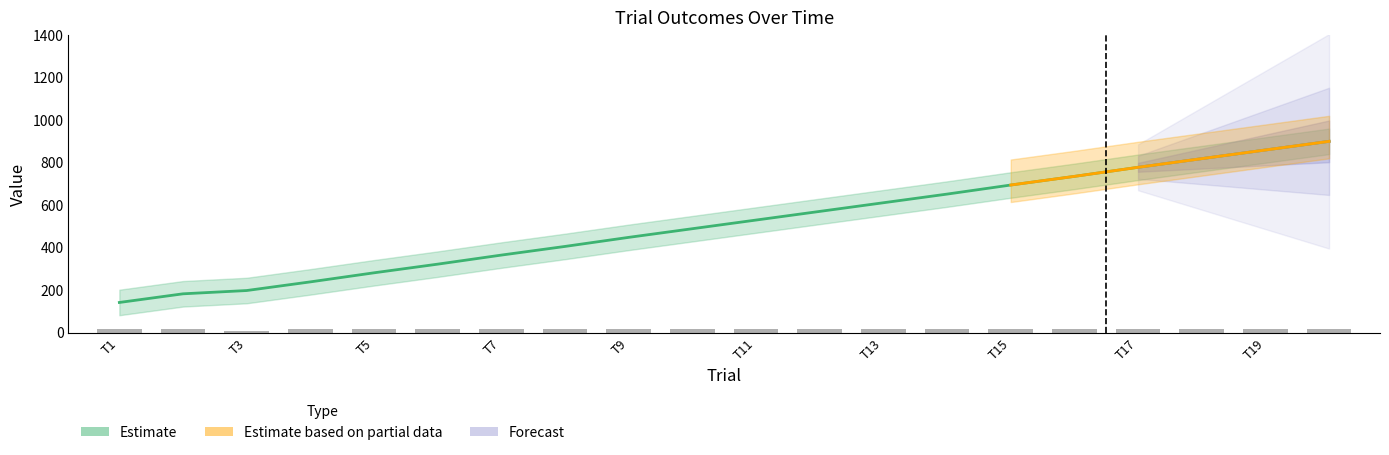

How many values in the total_points series are below 530?

10